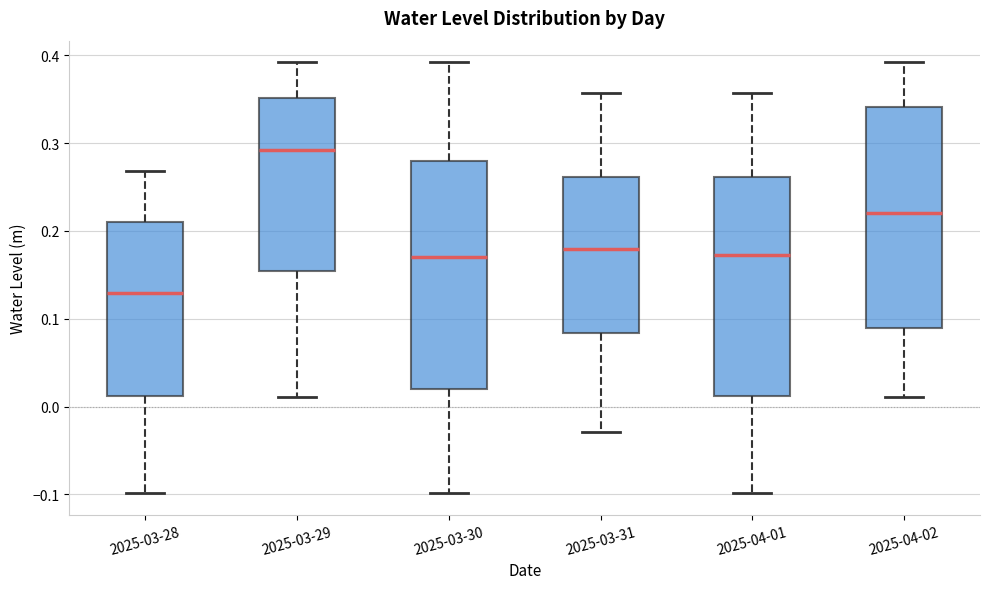

Reading left to right, transcribe this box plot: for each box, give where its median line is, the range the box spans, and where its two whiskers end, as read against the y-axis. The values are not printed on the chart, so give them approximately, as read against the axis.

2025-03-28: median 0.13, box 0.01 to 0.21, whiskers -0.10 to 0.27
2025-03-29: median 0.29, box 0.15 to 0.35, whiskers 0.01 to 0.39
2025-03-30: median 0.17, box 0.02 to 0.28, whiskers -0.10 to 0.39
2025-03-31: median 0.18, box 0.08 to 0.26, whiskers -0.03 to 0.36
2025-04-01: median 0.17, box 0.01 to 0.26, whiskers -0.10 to 0.36
2025-04-02: median 0.22, box 0.09 to 0.34, whiskers 0.01 to 0.39